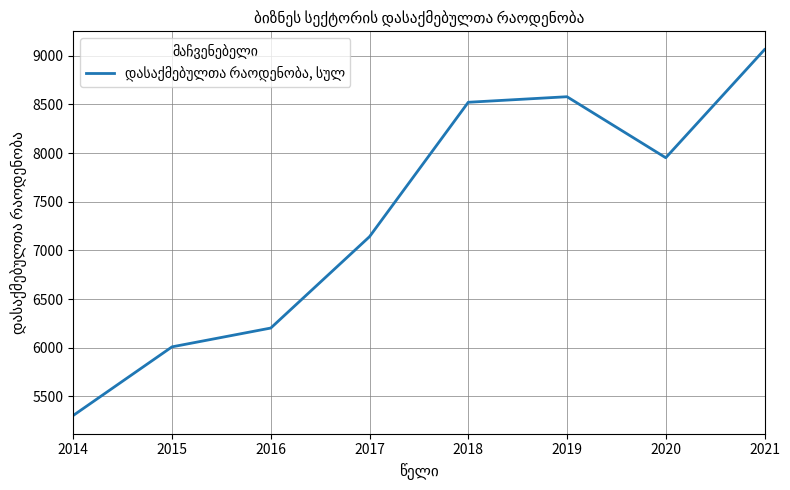

Count the number of data series in this chart.

1